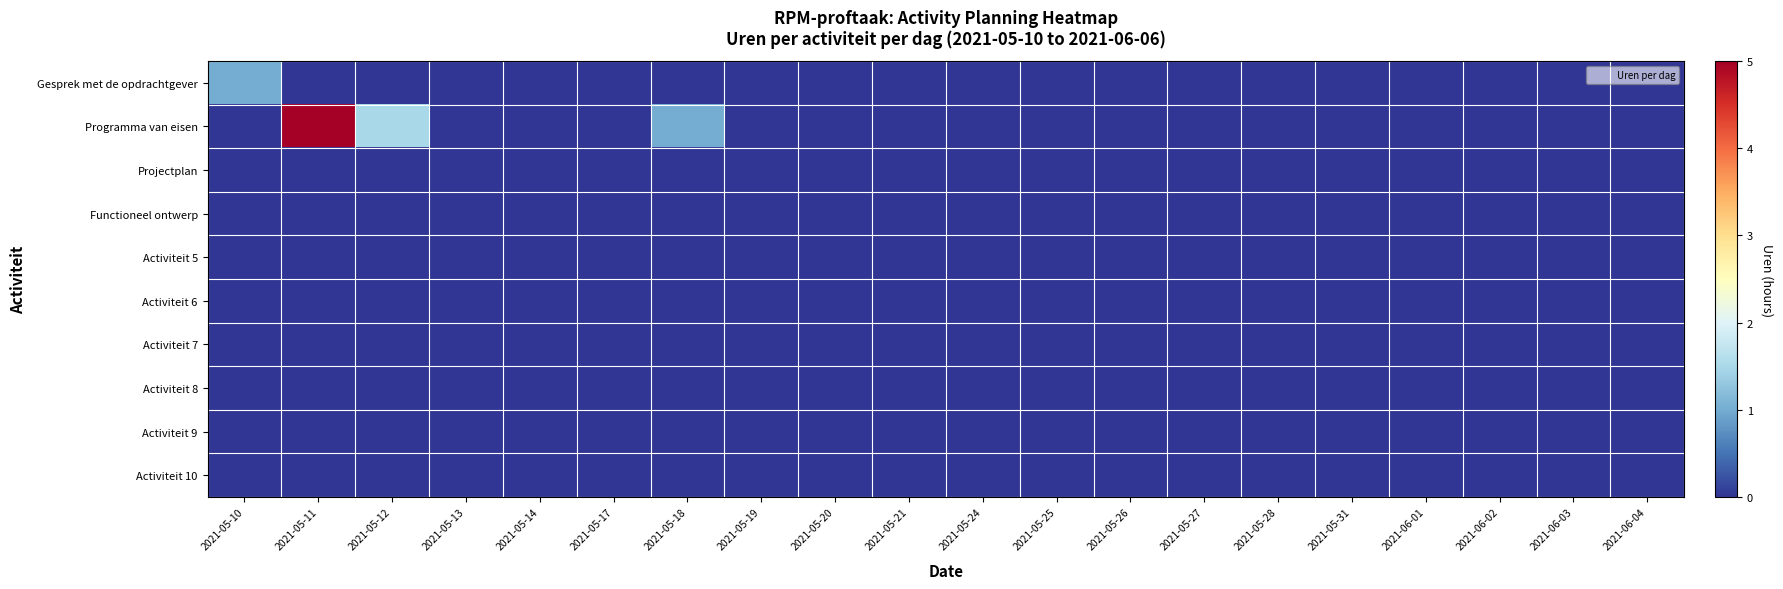

Between 2021-05-20 and 2021-05-19, which is larger?

2021-05-20